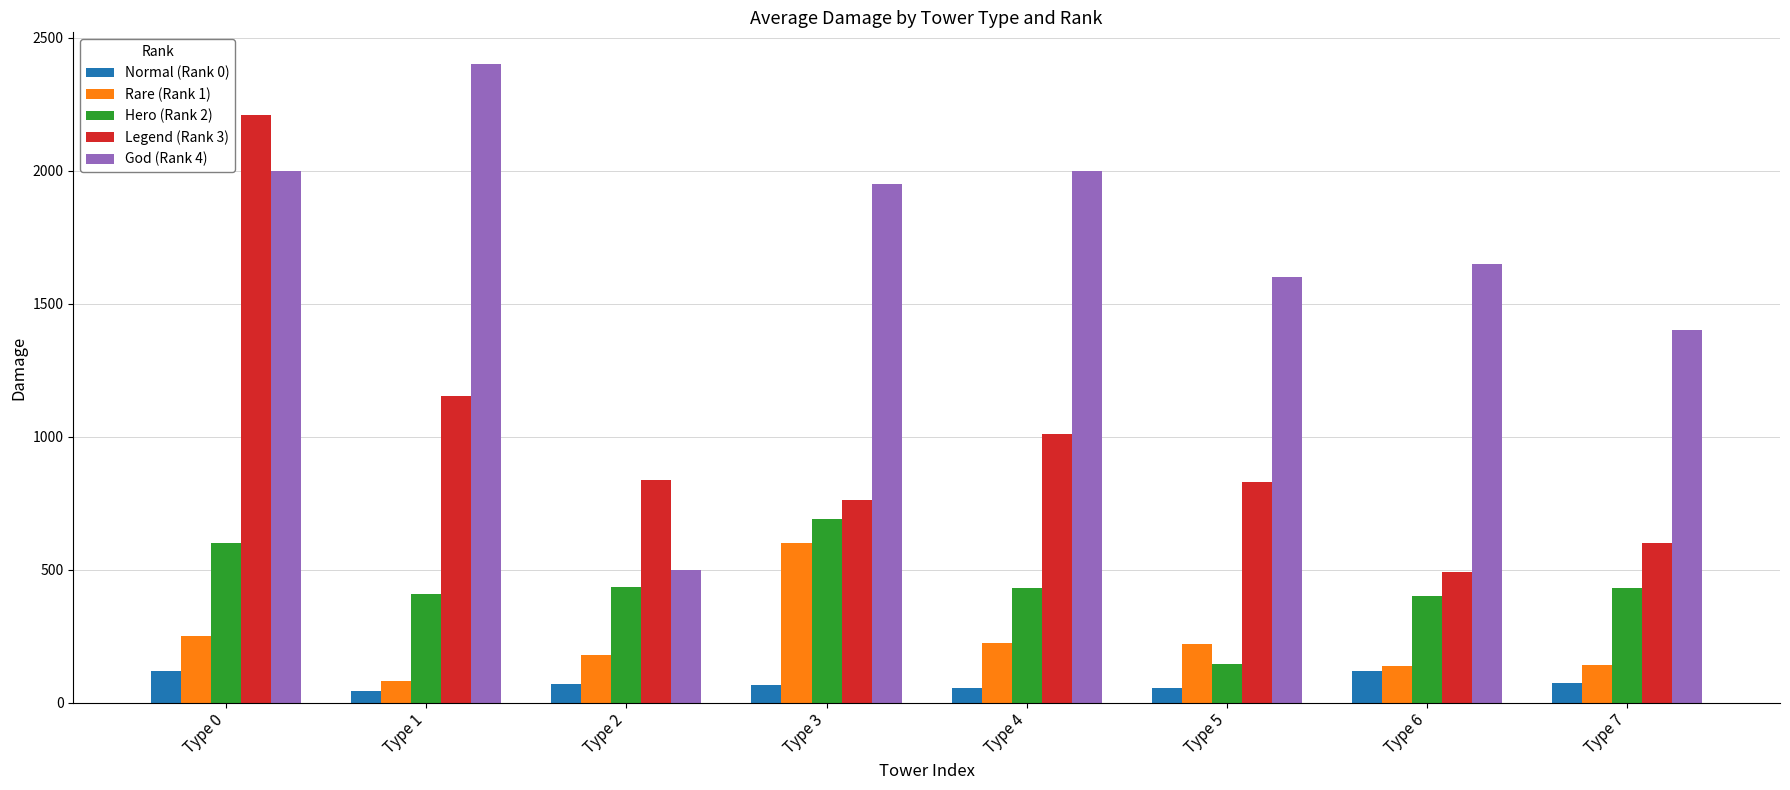

How many values in the Normal (Rank 0) series are below 68?

4